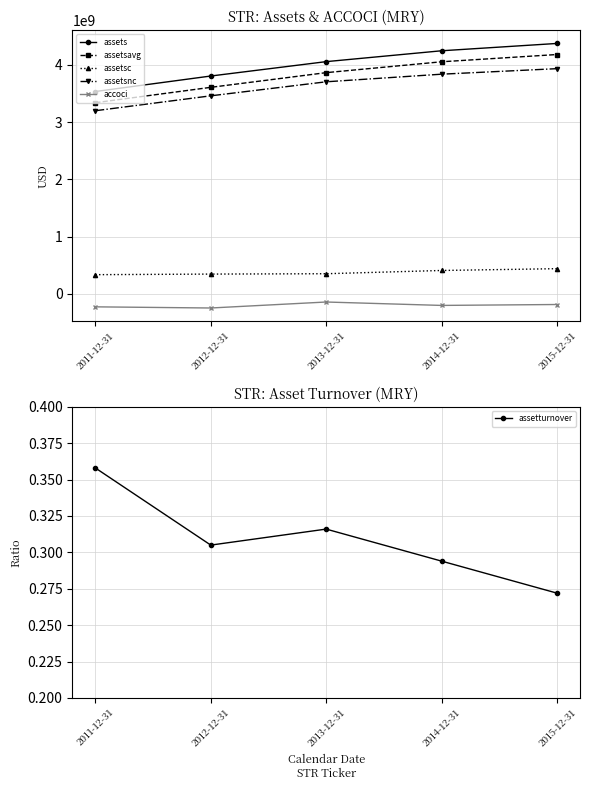

Does the chart display data point markers on the line(s)?

Yes